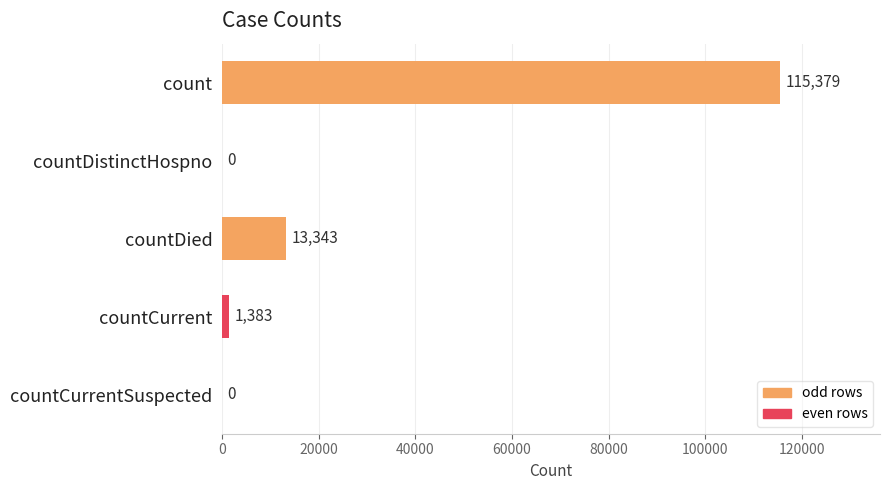

What is the sum of all values?

130105